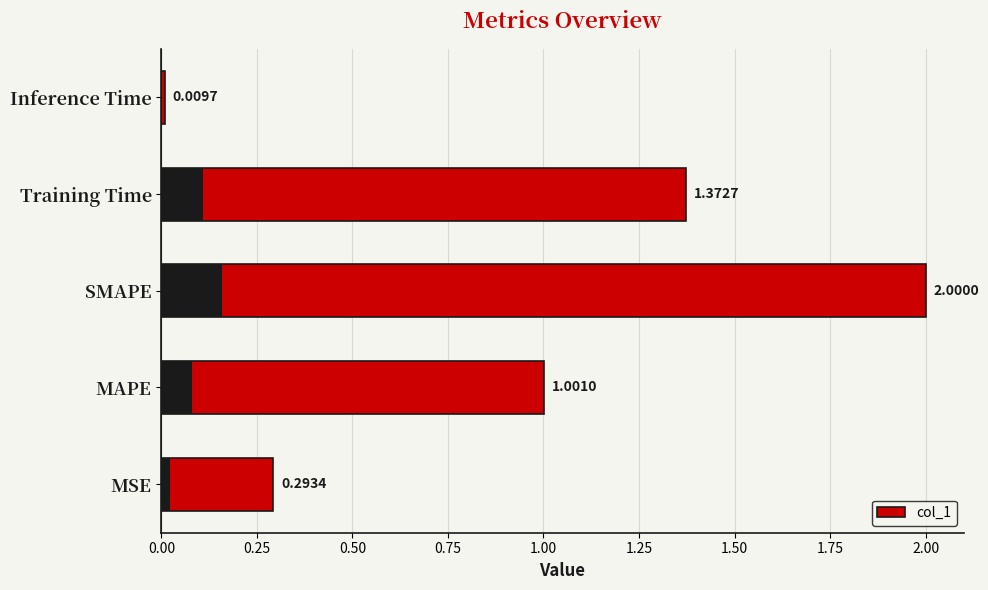

What is the difference between the values at MAPE and Inference Time?

1.0